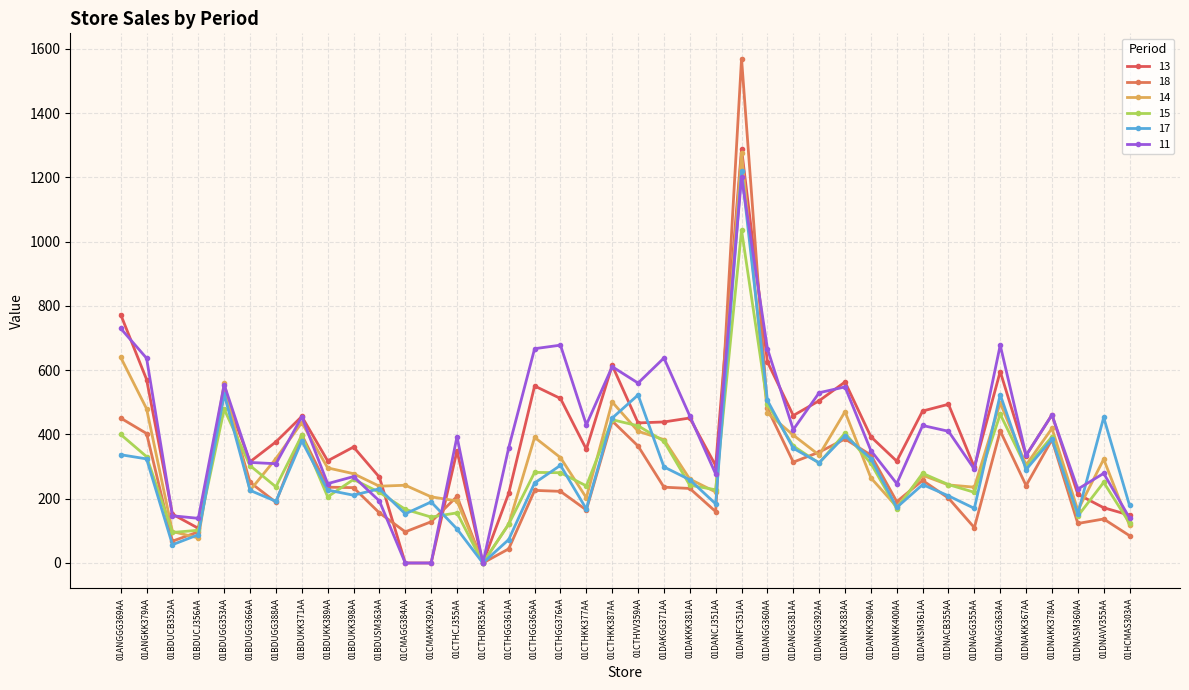

True or false: 15 and 14 intersect in this chart.

True